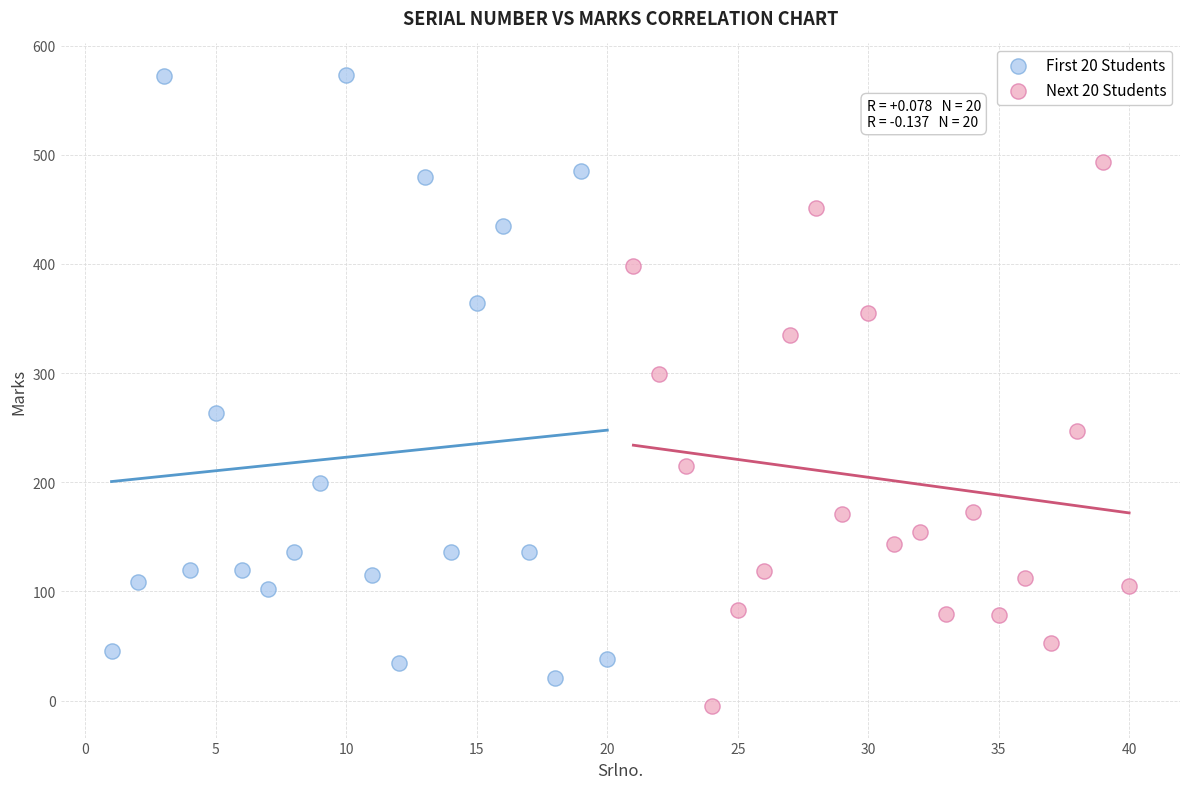

What are all the series names shown in the legend?

First 20 Students, Next 20 Students